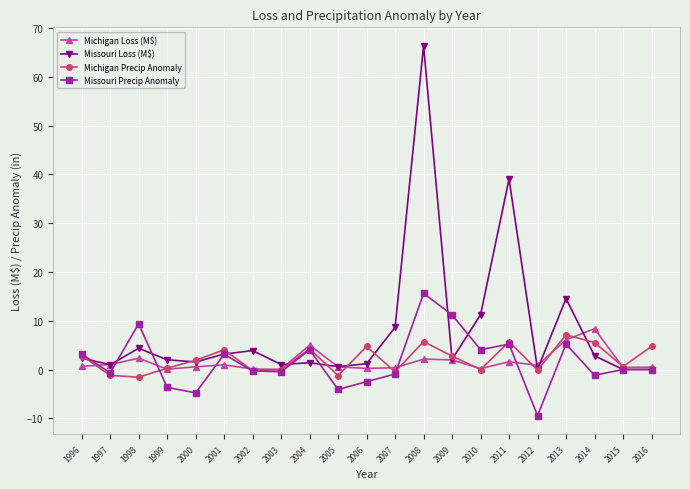

What is the maximum value for Missouri Loss (M$)?

66.4